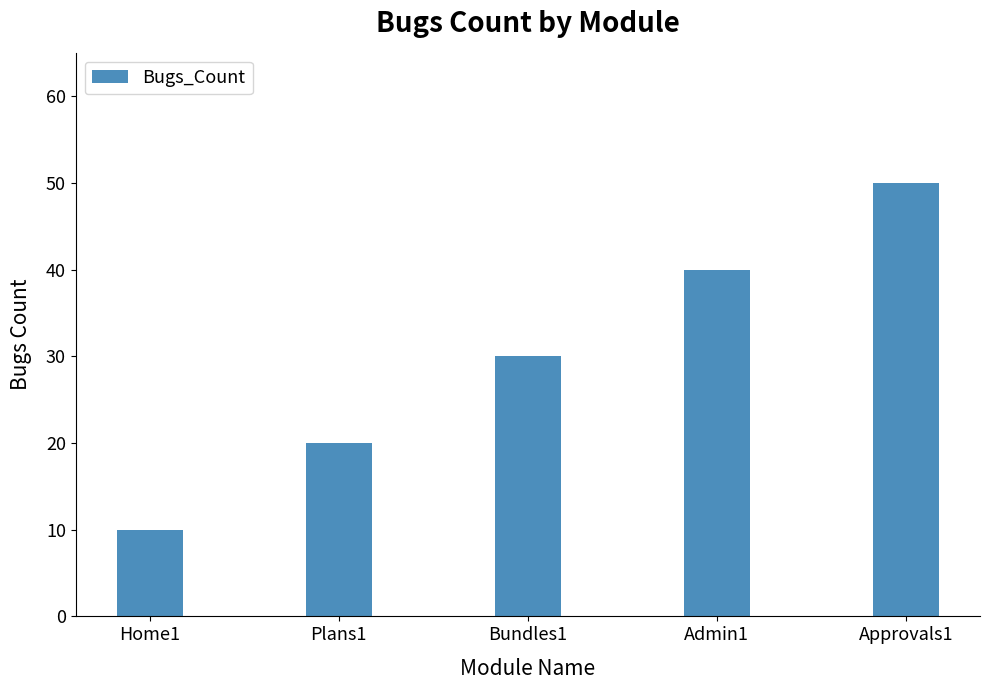

What is the change in value from Home1 to Admin1?

+30